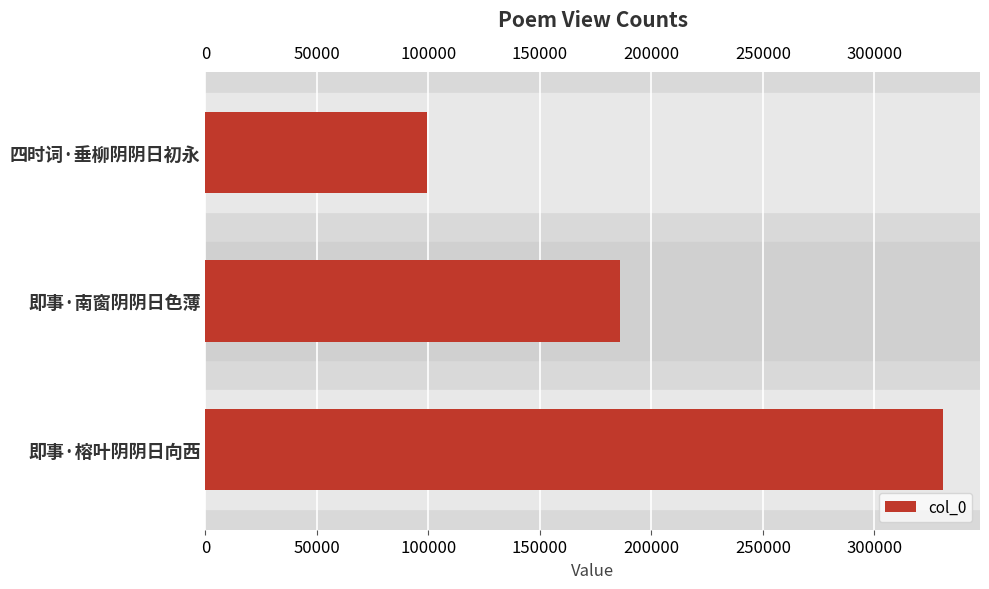

What is the ratio of the value at 四时词·垂柳阴阴日初永 to the value at 即事·榕叶阴阴日向西?

0.3